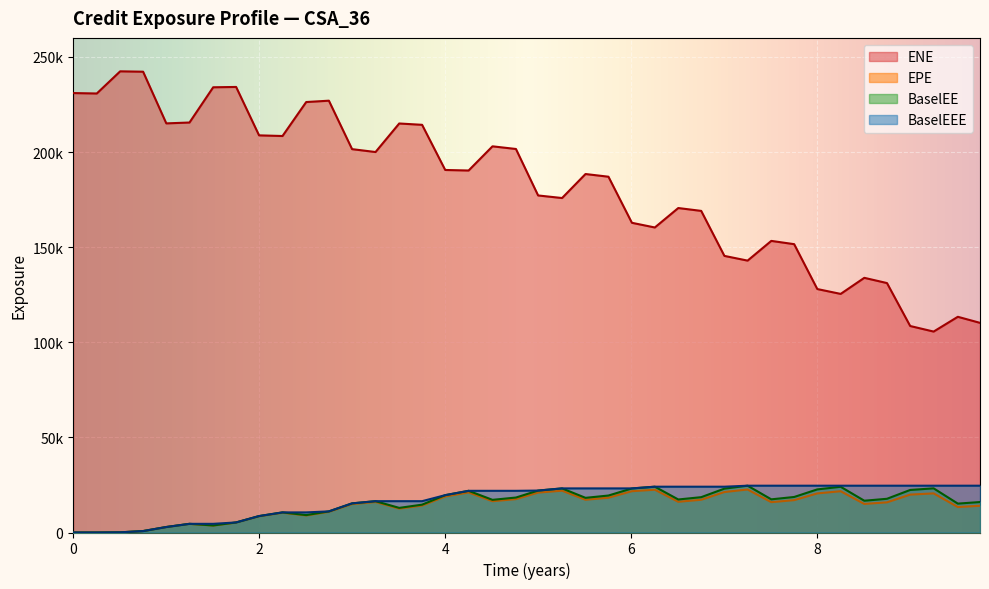

How many lines are shown in the chart?

4